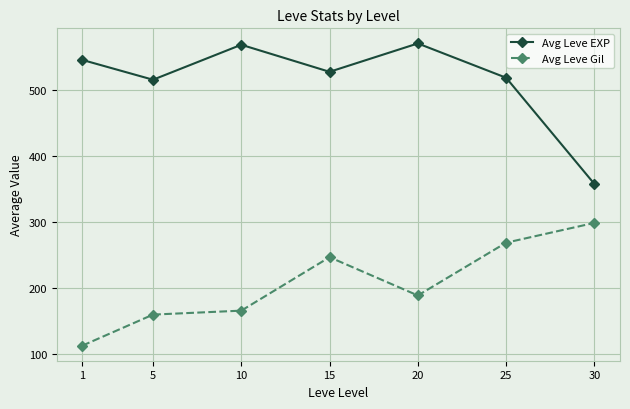

What is the smallest value displayed?

112